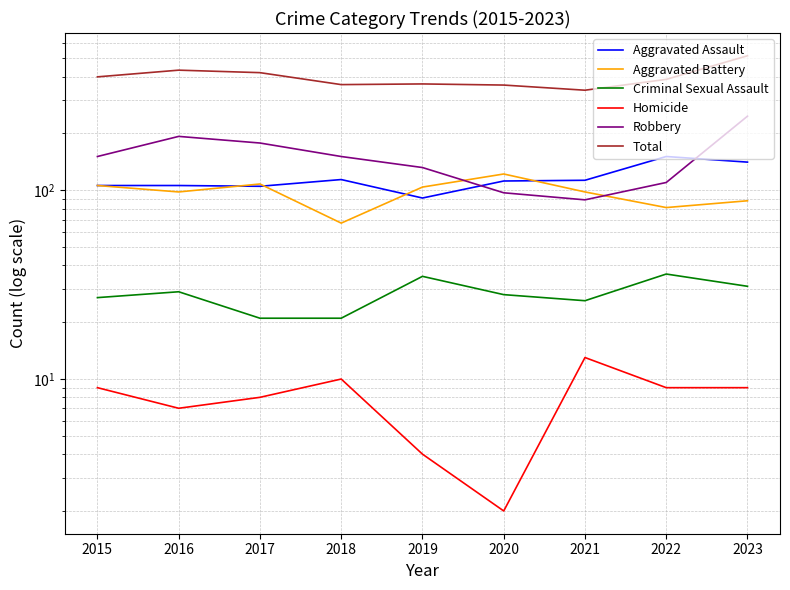

What is the value of the Aggravated Assault point at the 7th from the left?

113